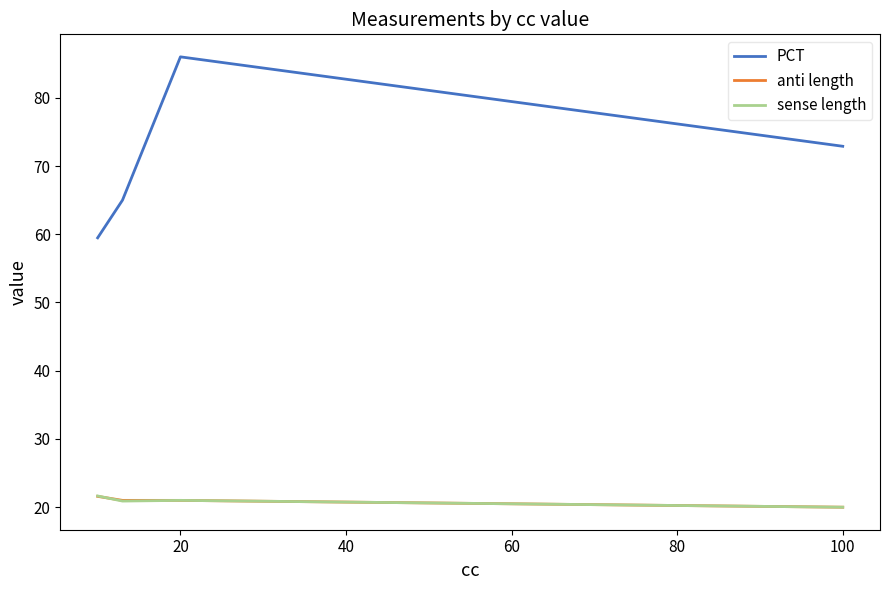

True or false: sense length and PCT cross at least once.

False